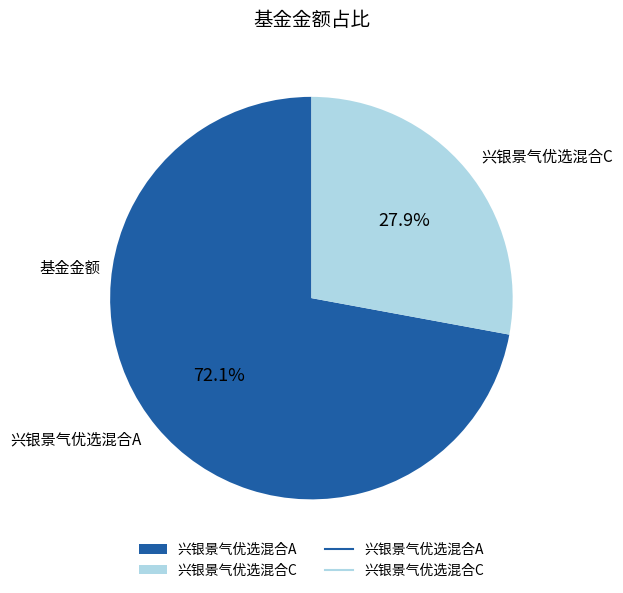

Which has a higher value, 兴银景气优选混合C or 兴银景气优选混合A?

兴银景气优选混合A